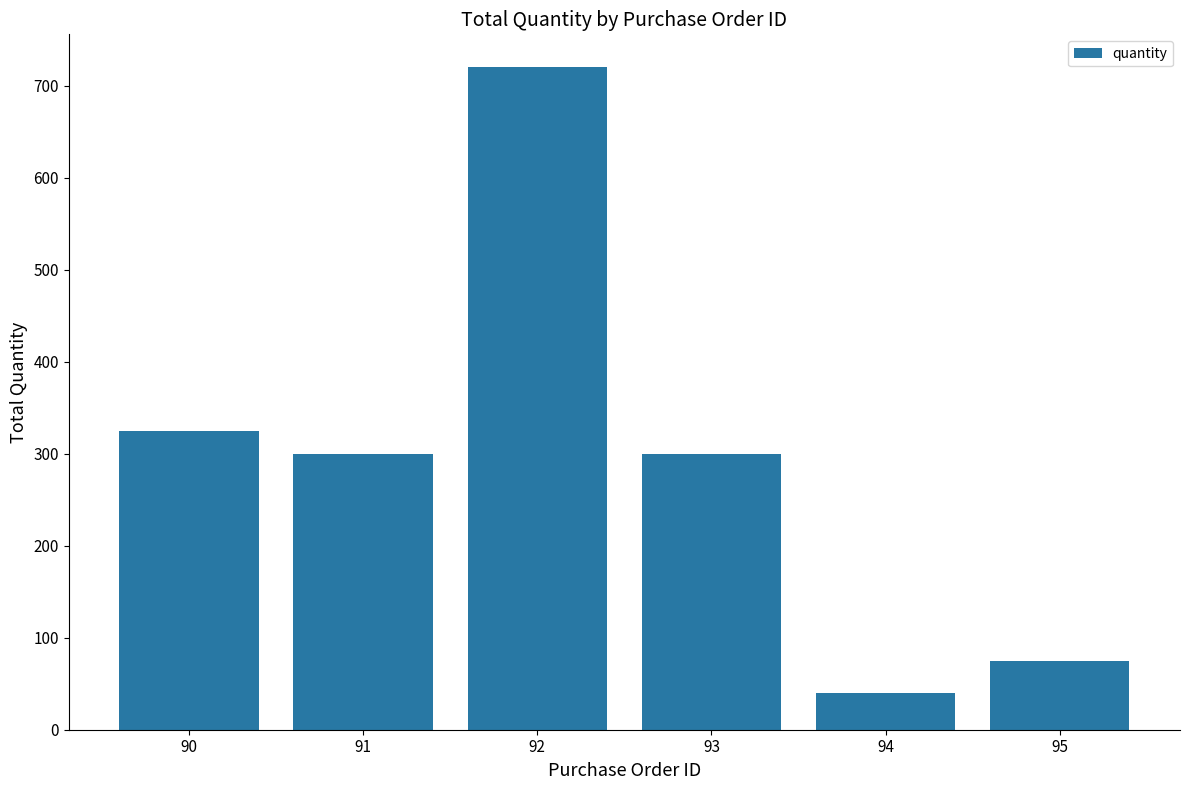

Which label corresponds to the smallest value in the chart?

94